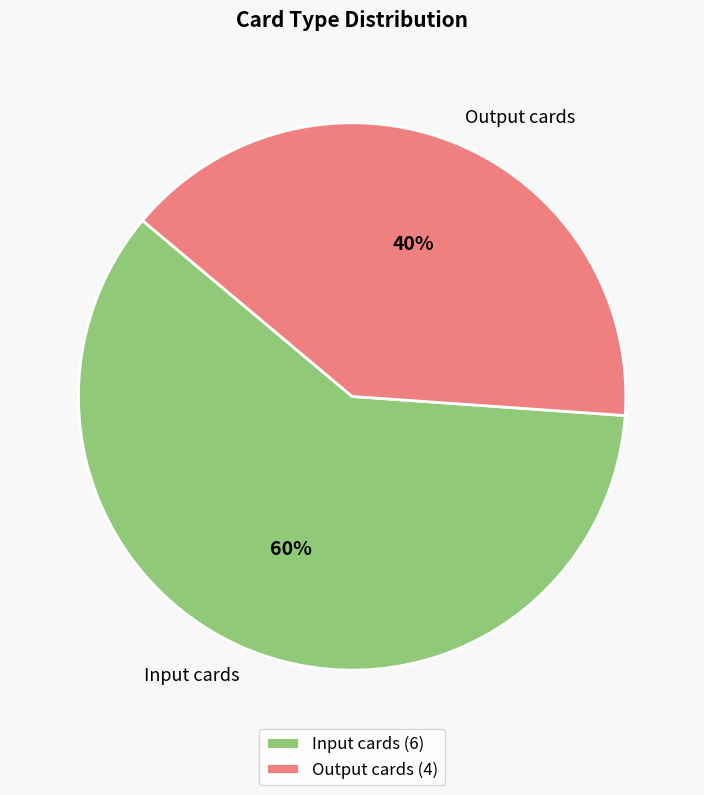

What is the largest slice in the pie chart?

Input cards